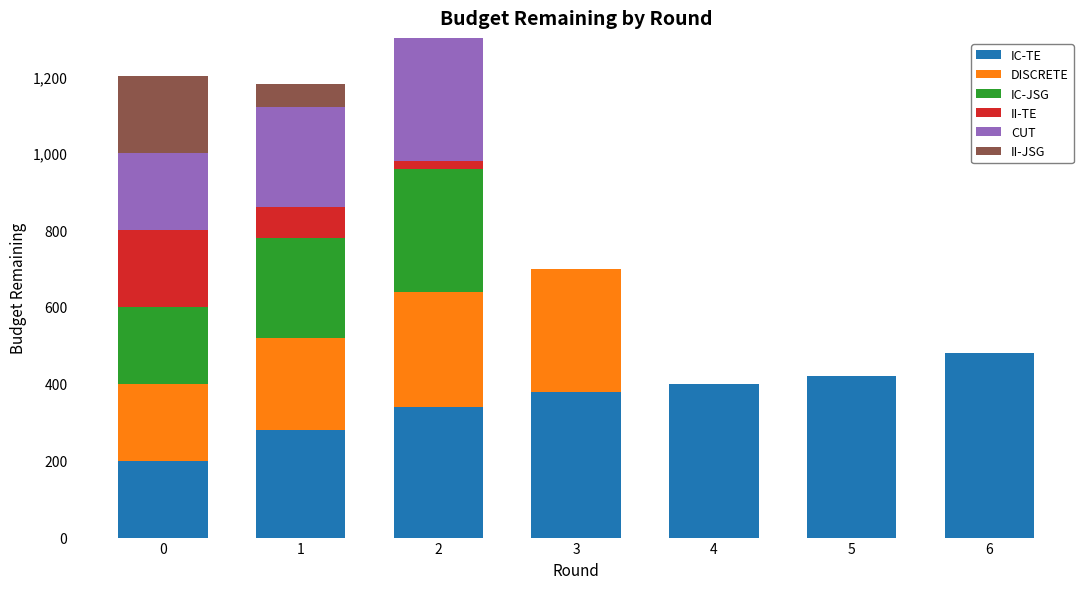

What is the sum of all IC-TE values?

2500